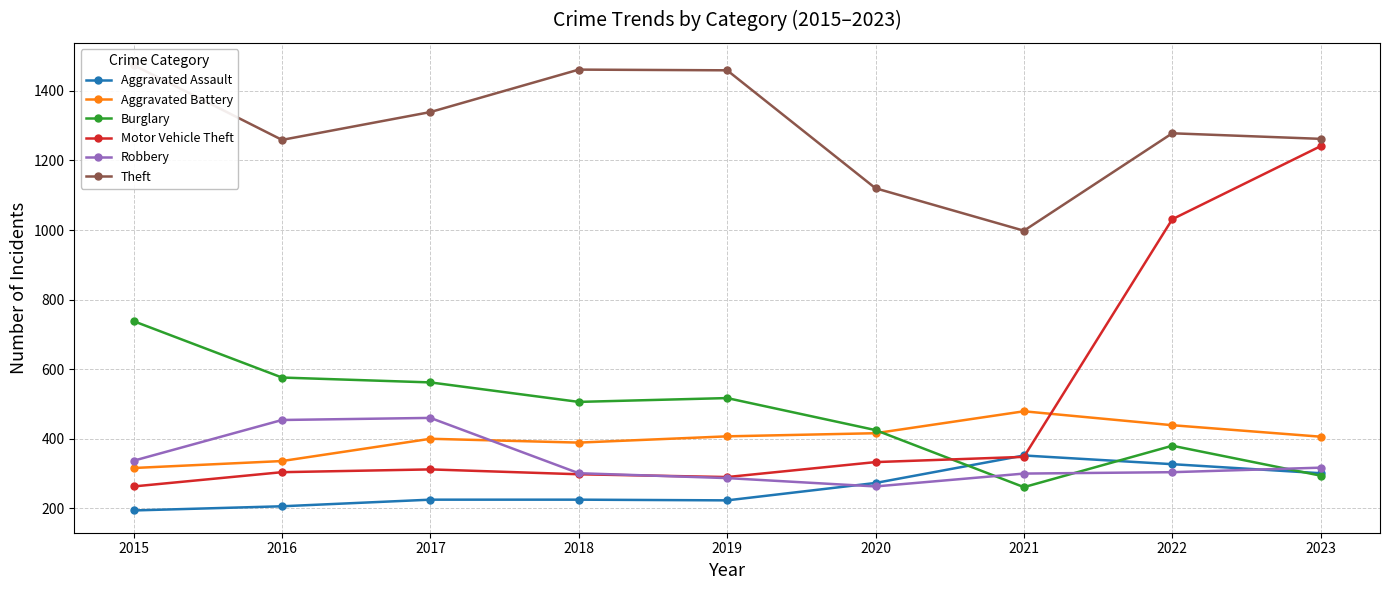

True or false: Aggravated Assault has more than 1 interior local peaks.

False